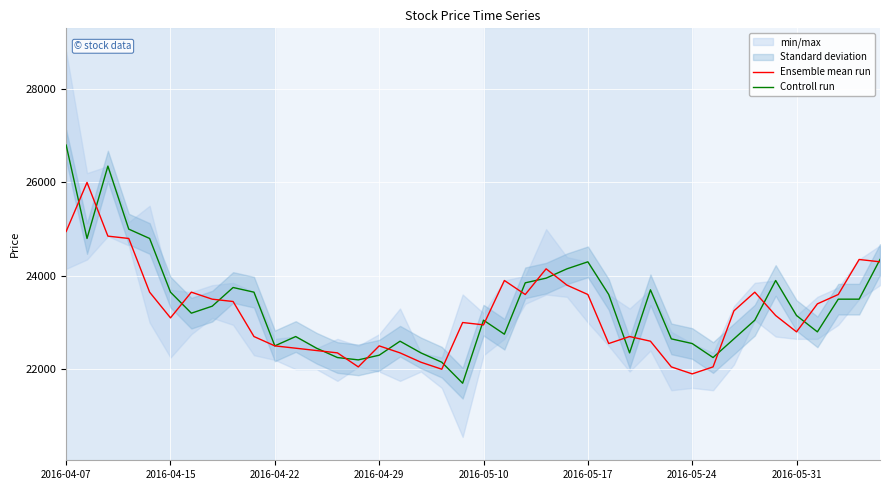

Rank the series by their average value, from lowest to highest.

Ensemble mean run, Controll run